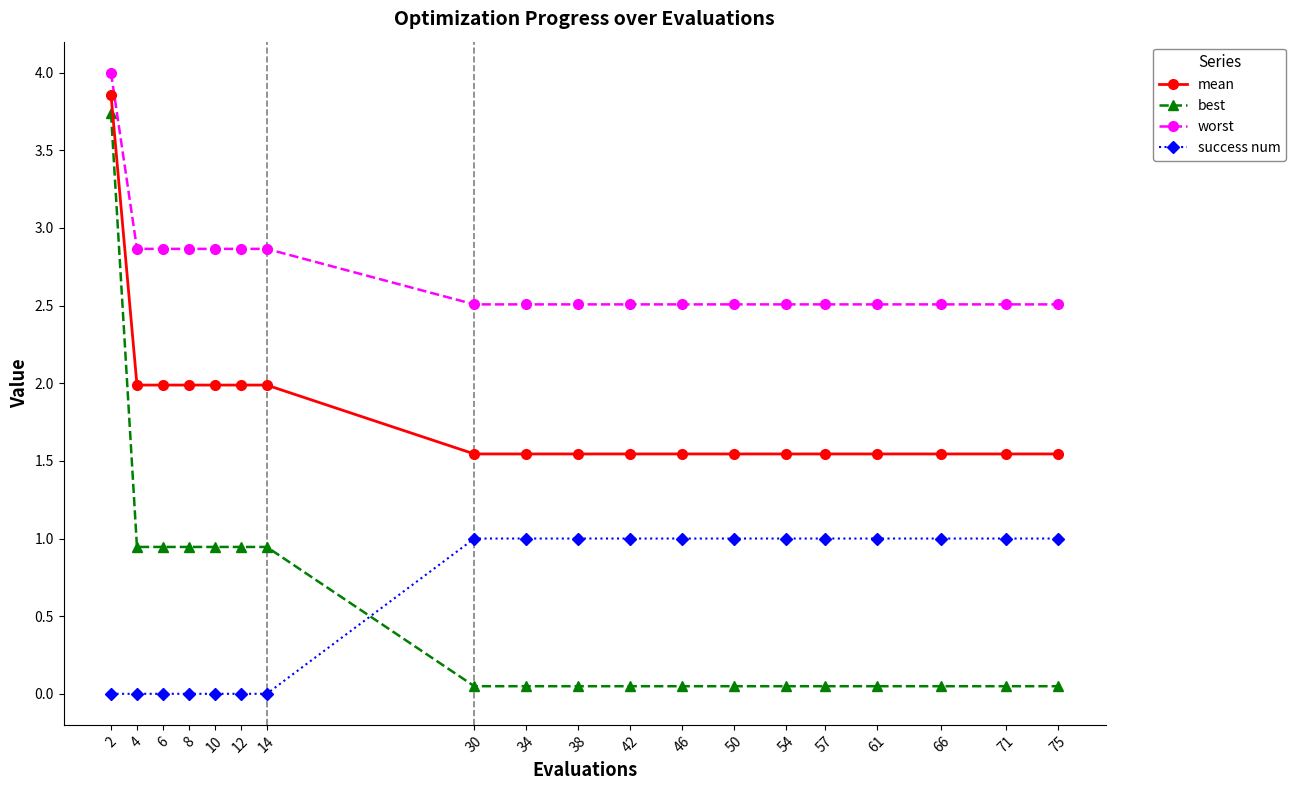

What is the value of the success num point at the 12th from the left?

1.0